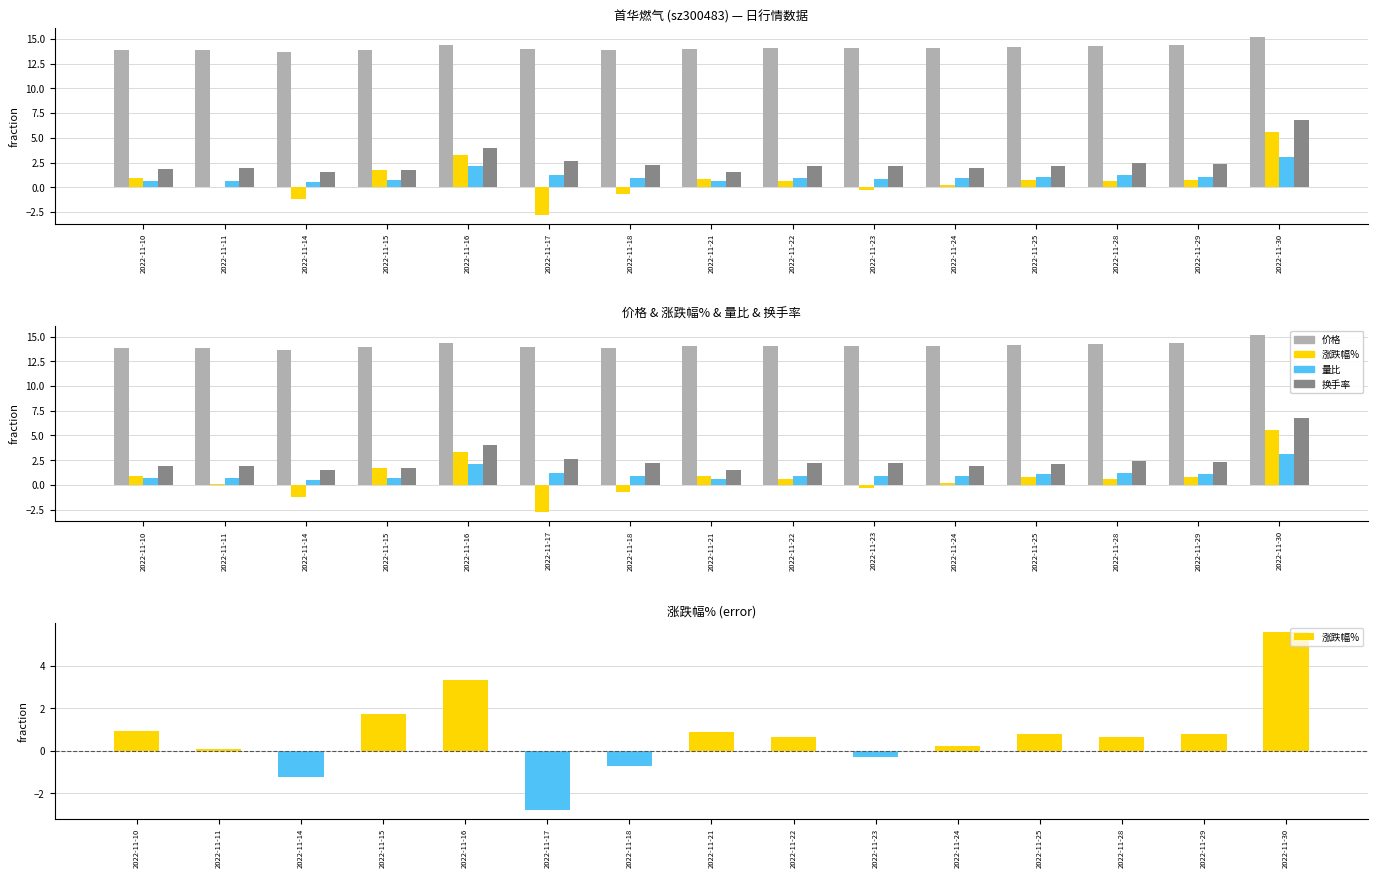

At which category is the sum across all series the highest?

2022-11-30